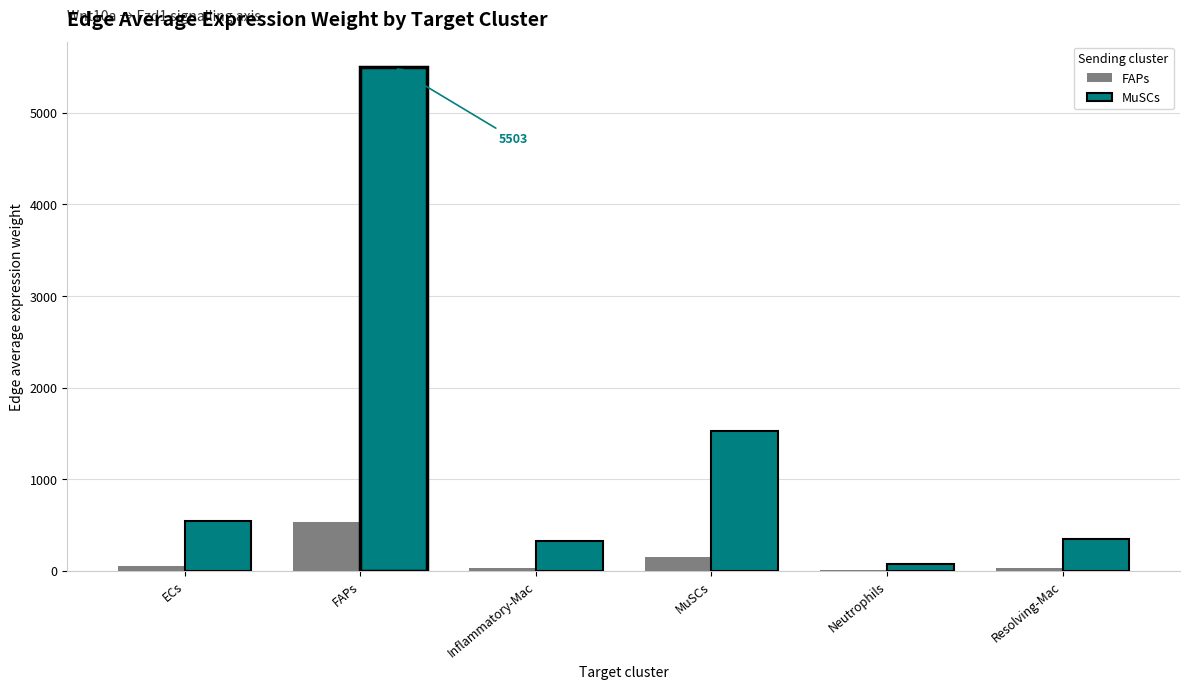

What is the approximate value of FAPs at MuSCs?

146.2